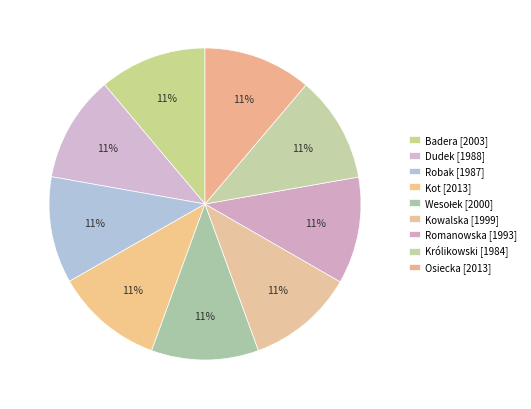

Is it true that Królikowski is 11% of the pie?

True